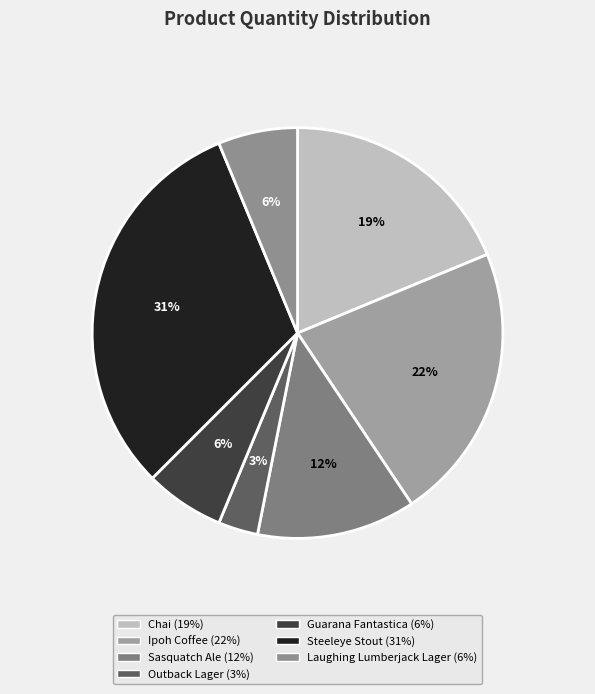

Which category has the smallest portion of the pie?

Outback Lager